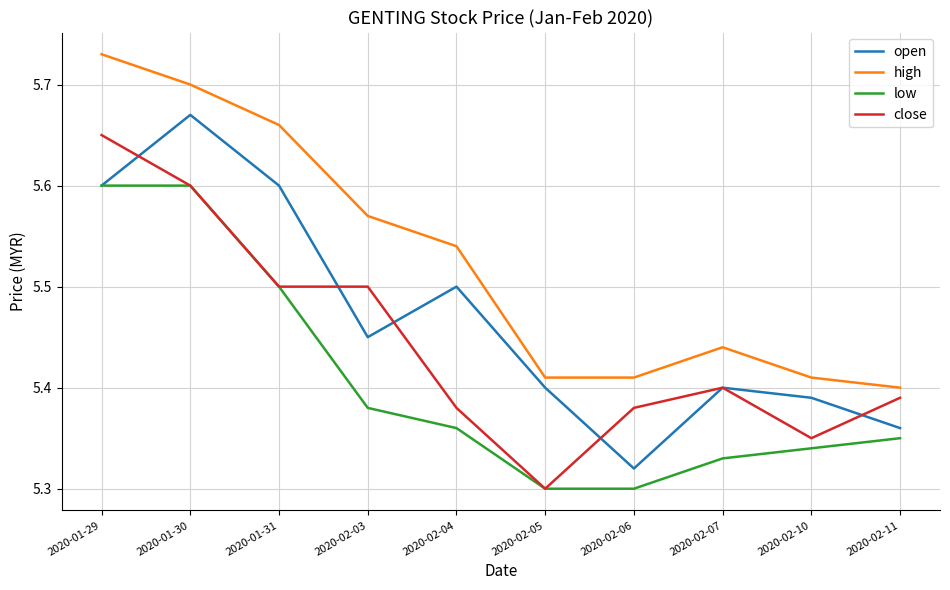

What is the sum of all low values?

54.1